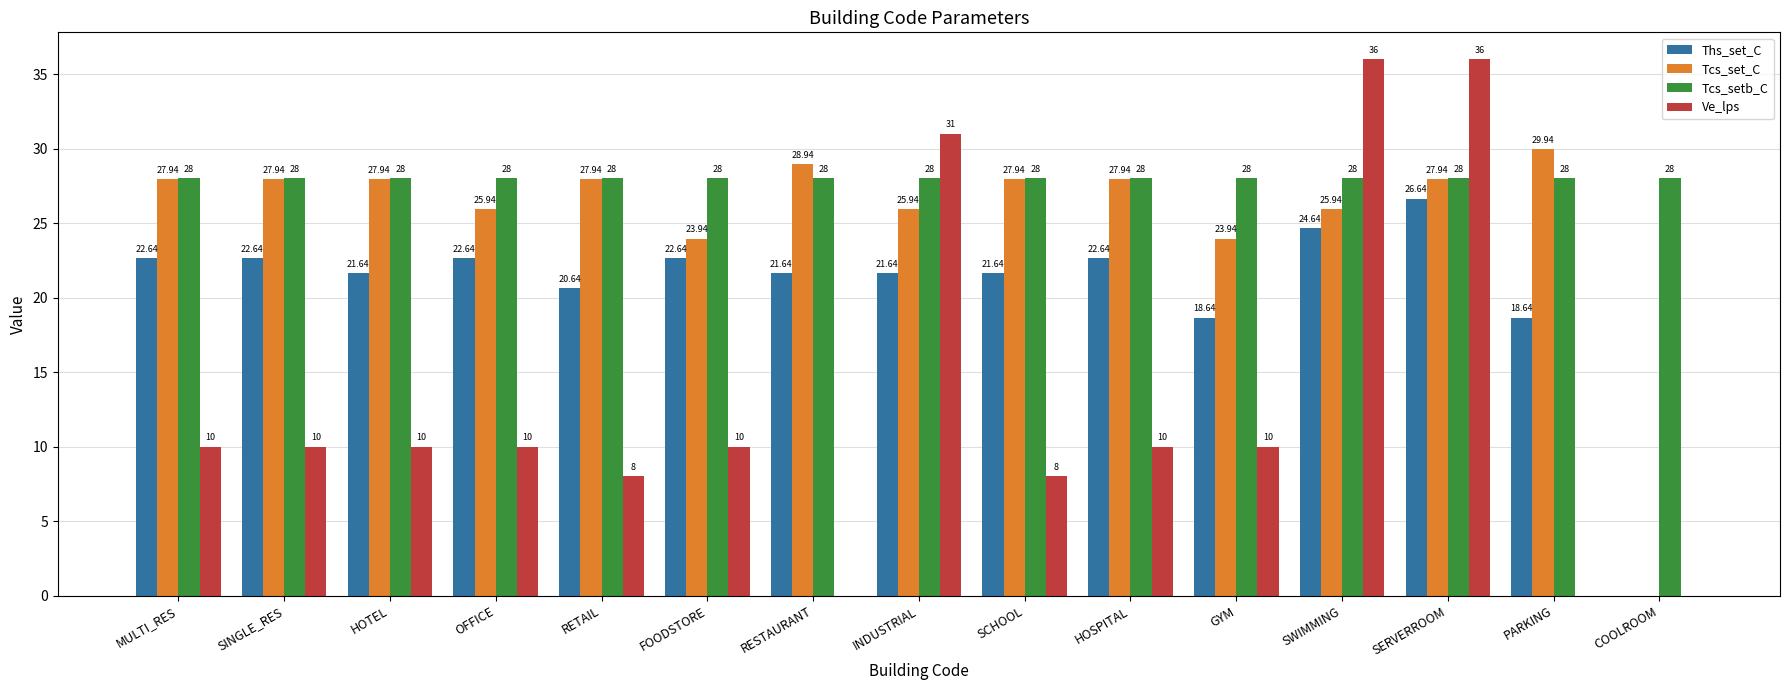

True or false: Ths_set_C has a value of 18.6 at GYM.

True